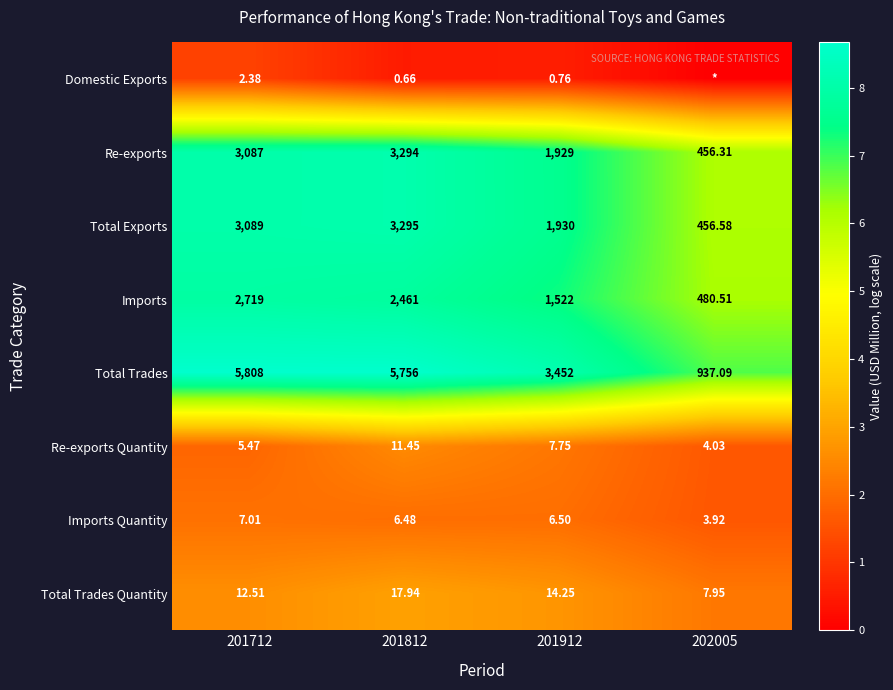

At which category does the chart reach its minimum across all series?

202005